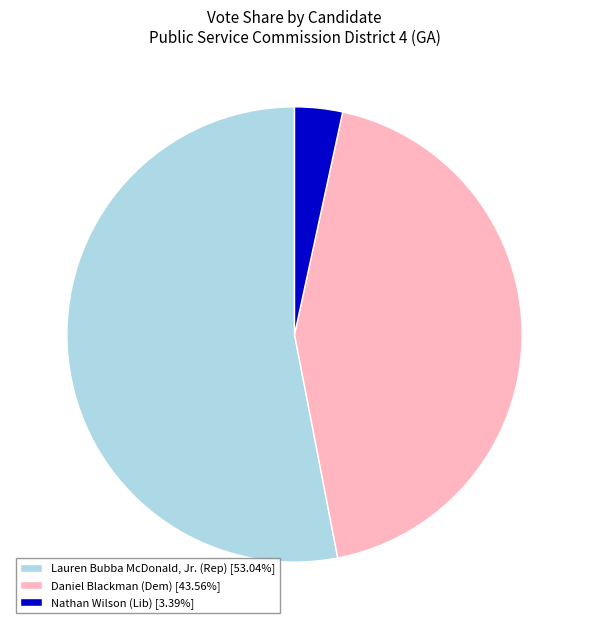

Do Nathan Wilson (Lib) [3.39%] and Daniel Blackman (Dem) [43.56%] together represent more than half of the pie?

No